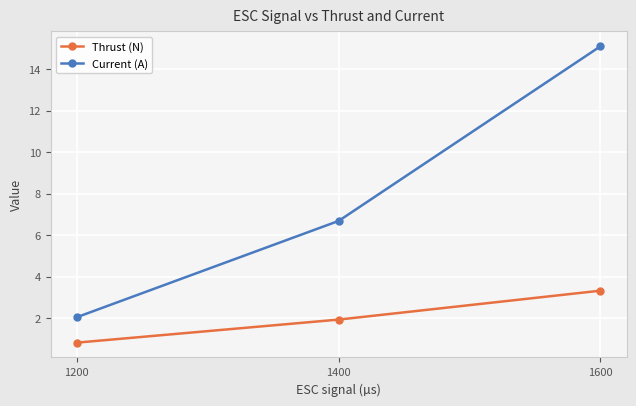

What is the approximate value of Current (A) at 1600?

15.1